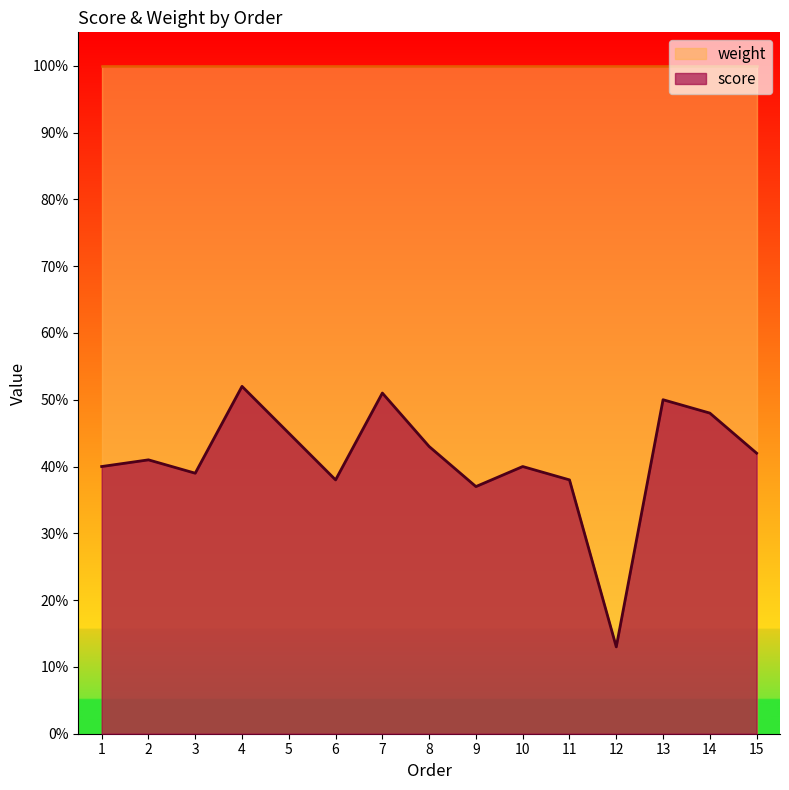

Reading left to right, extract all data points from this chart.

1=0.4	2=0.4	3=0.4	4=0.5	5=0.5	6=0.4	7=0.5	8=0.4	9=0.4	10=0.4	11=0.4	12=0.1	13=0.5	14=0.5	15=0.4